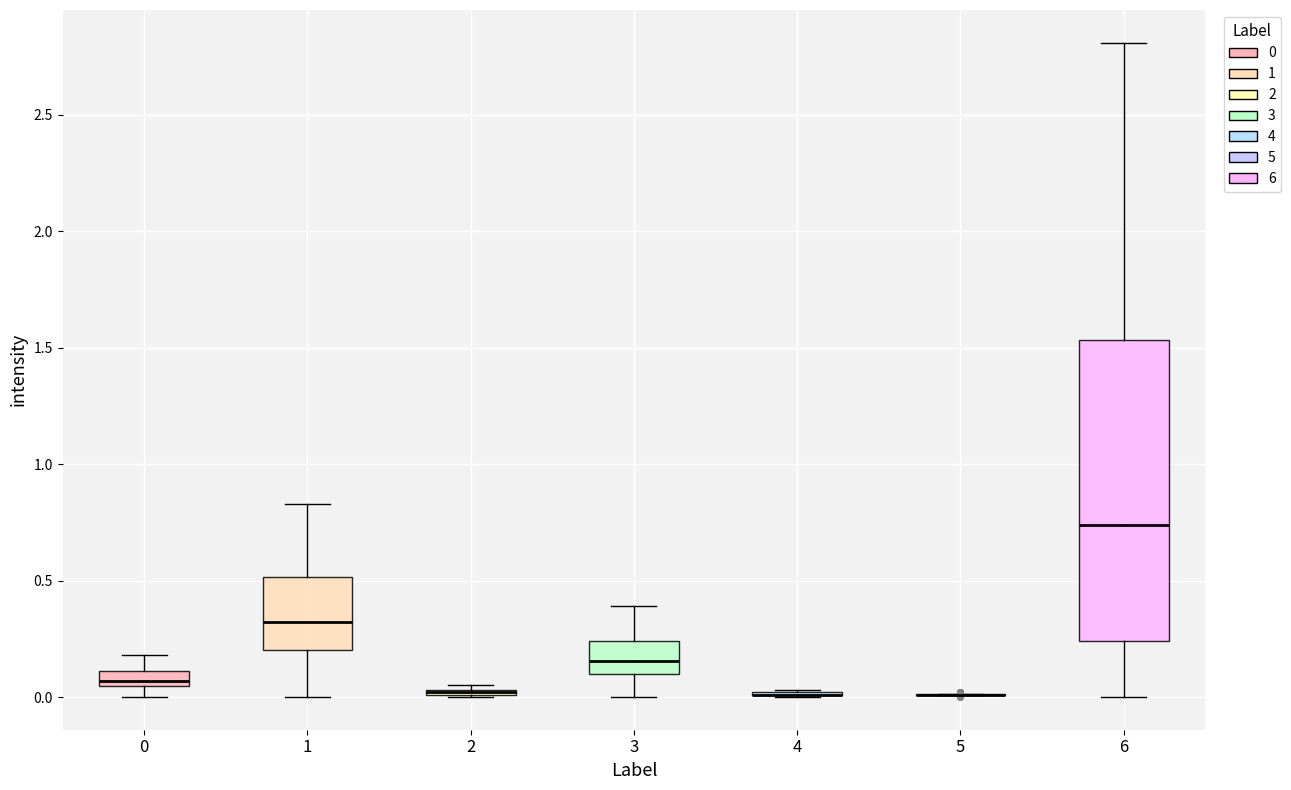

Comparing the boxes themselves (not the whiskers), which one is the tallest?

6